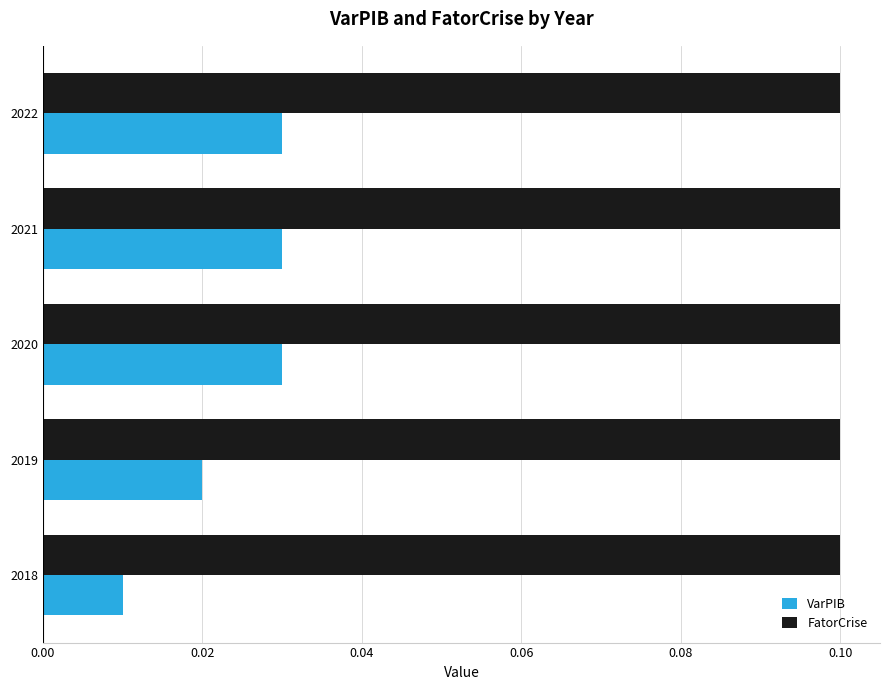

Between 2018 and 2022, which series saw the biggest shift?

VarPIB